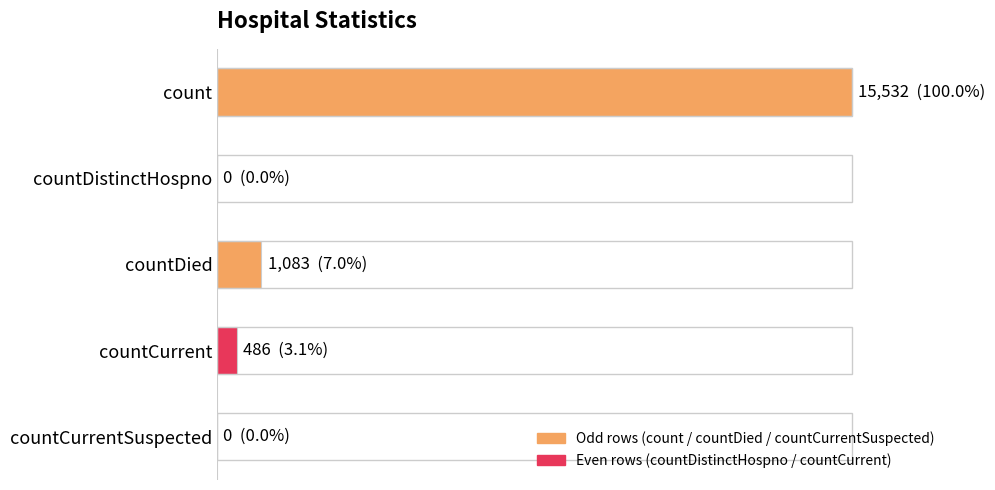

Are the bars horizontal?

Yes